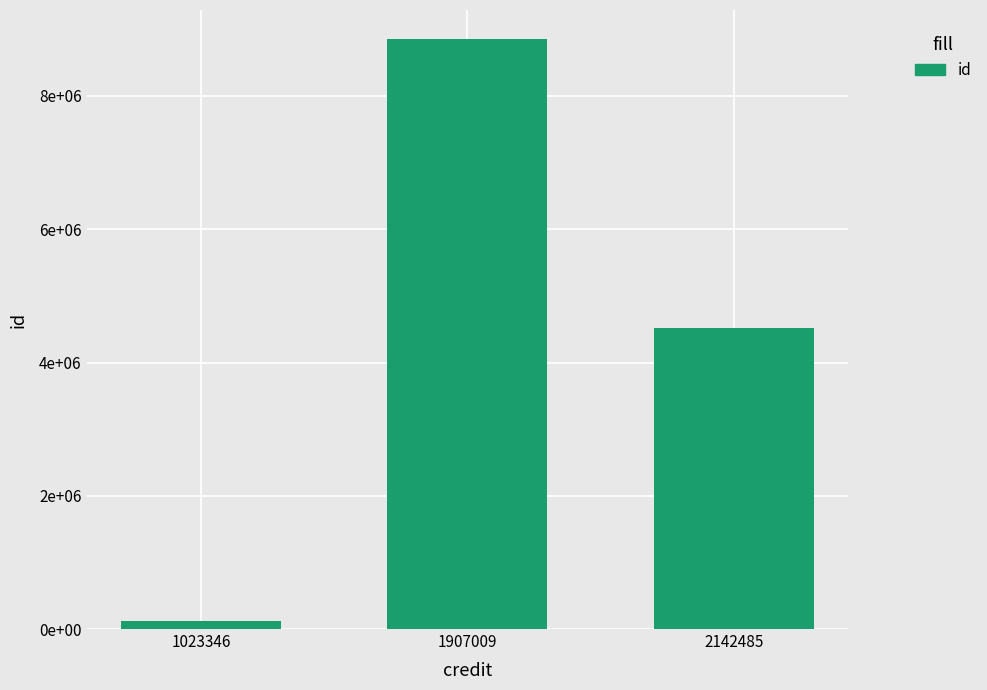

Reading right to left, transcribe all the data shown in this chart.

4517979	8848238	116003